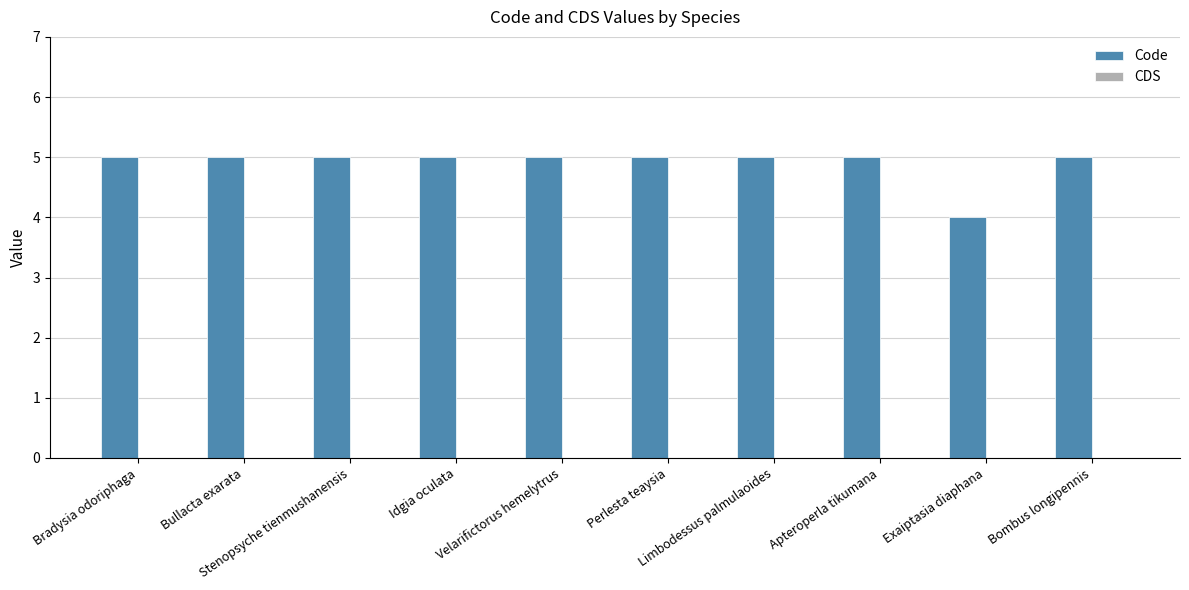

What is the maximum value shown in the chart?

5